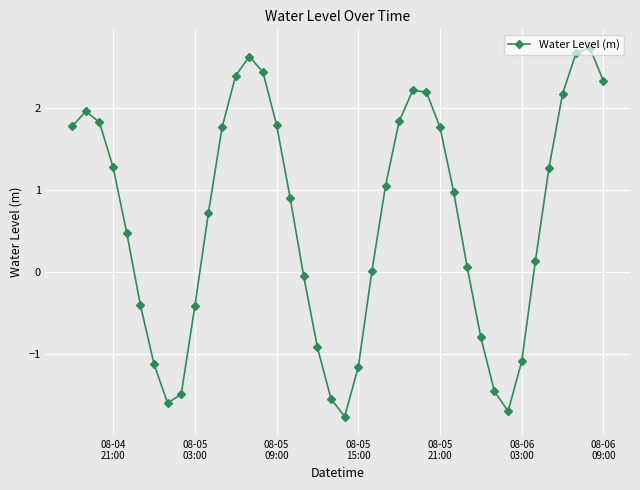

How many distinct data groups are displayed?

1